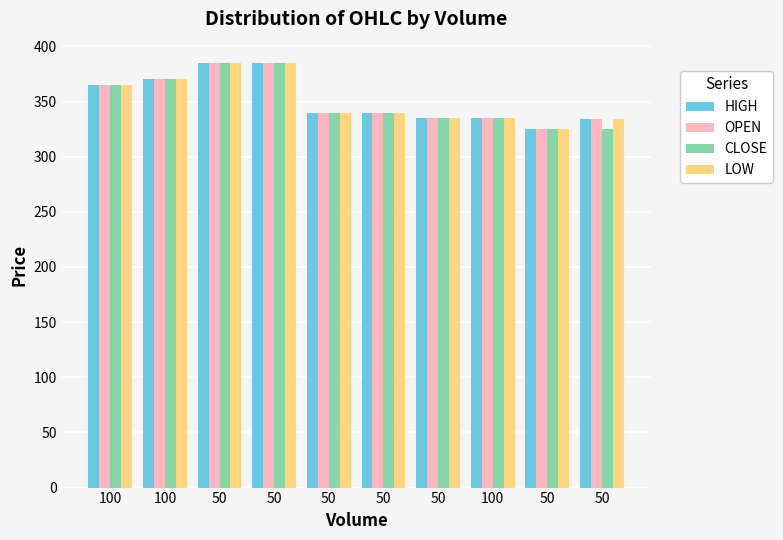

What is the minimum value for LOW?

325